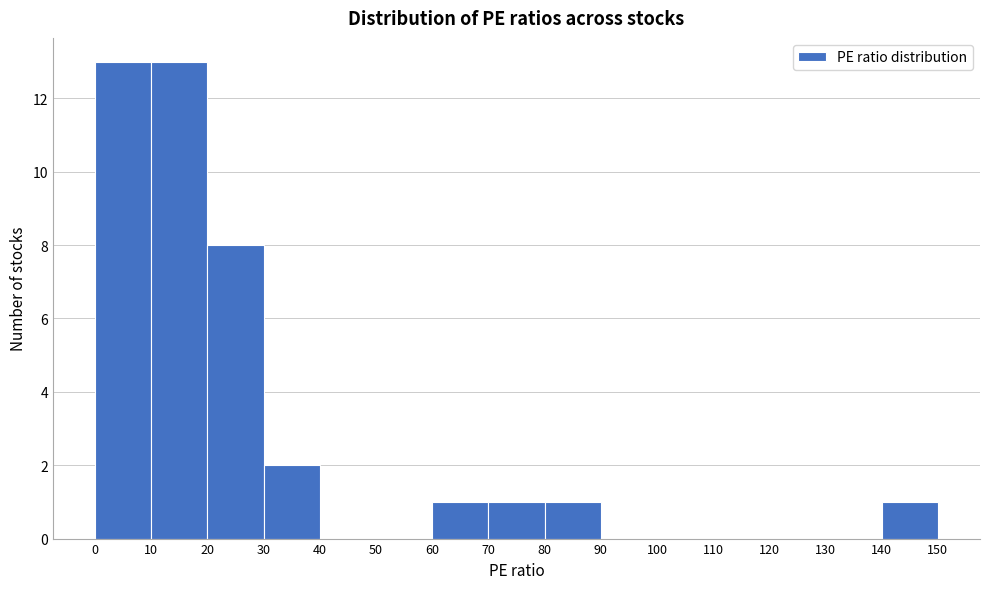

Reading left to right, list every bar in this chart as the range it spans on the x-axis followed by its height. The values are not printed on the chart, so give them approximately, as read against the axis.

0 to 10: 13
10 to 20: 13
20 to 30: 8
30 to 40: 2
40 to 50: 0
50 to 60: 0
60 to 70: 1
70 to 80: 1
80 to 90: 1
90 to 100: 0
100 to 110: 0
110 to 120: 0
120 to 130: 0
130 to 140: 0
140 to 150: 1